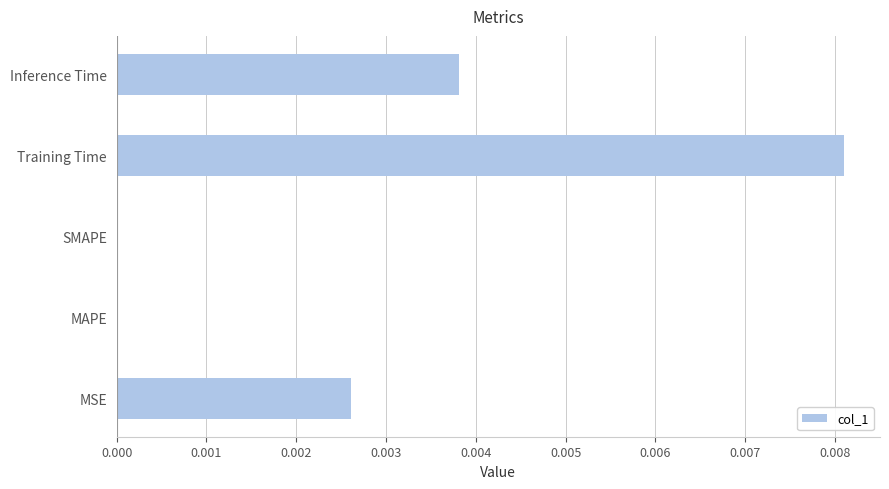

Which category has the highest value across all series?

Training Time